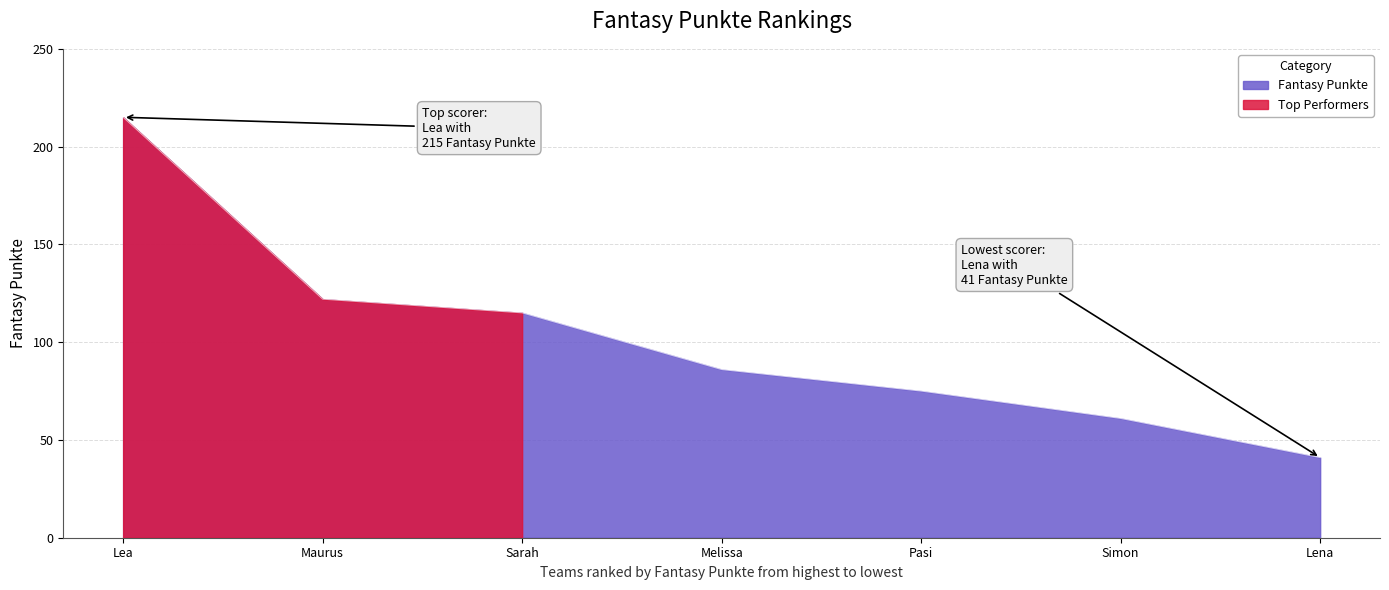

How many lines are shown in the chart?

1